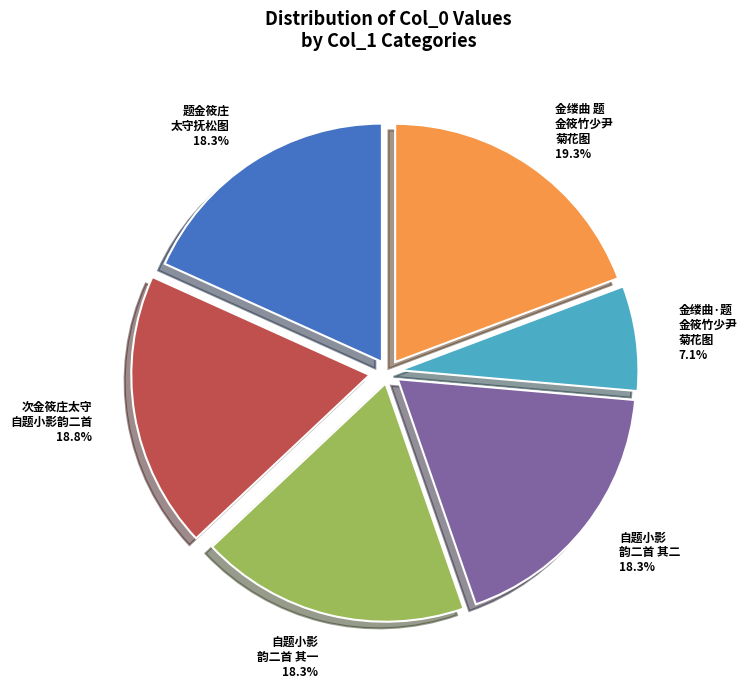

Does any single category account for the majority?

No